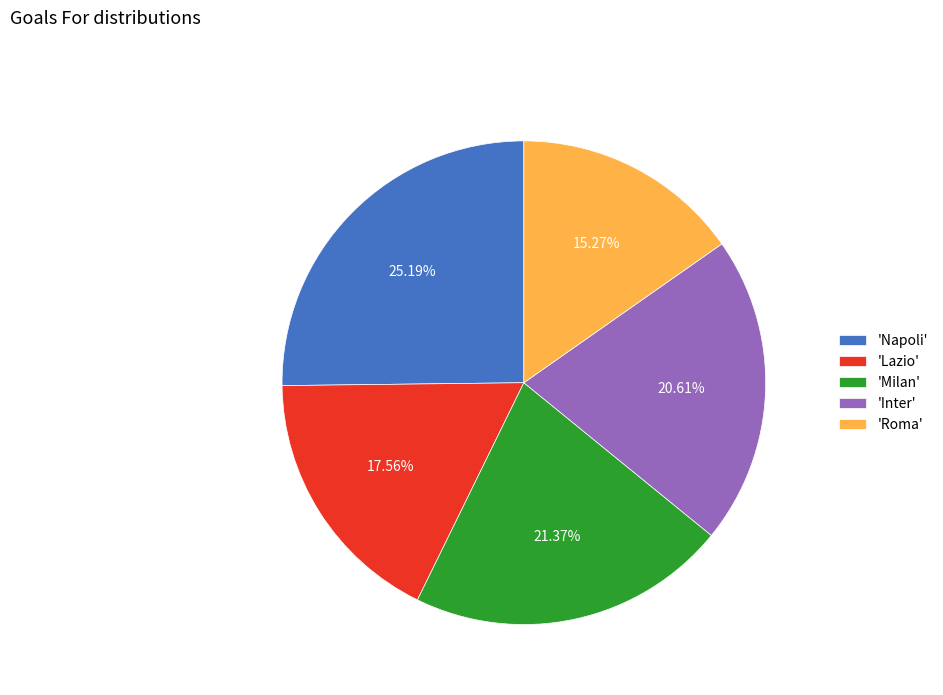

Between 'Milan' and 'Roma', which is larger?

'Milan'